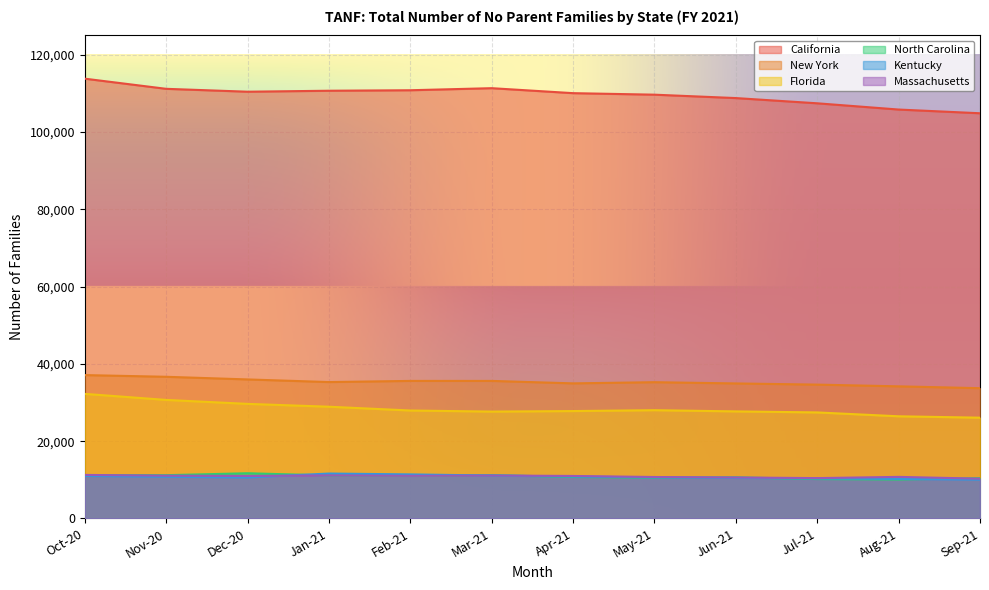

Which category has the highest value in the New York series?

Oct-20